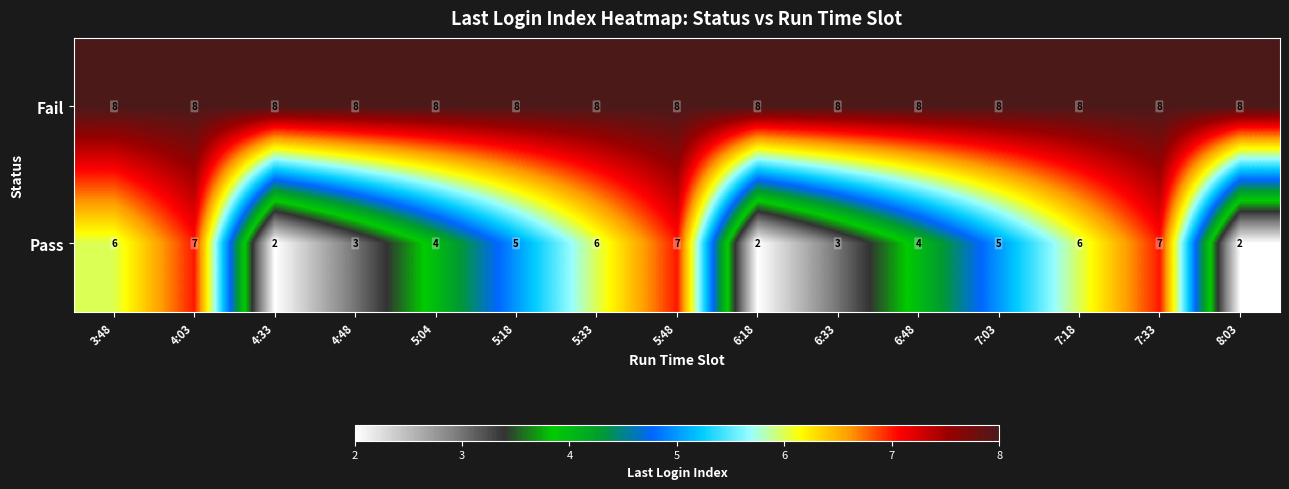

What is the total value across all series at 6:18?

10